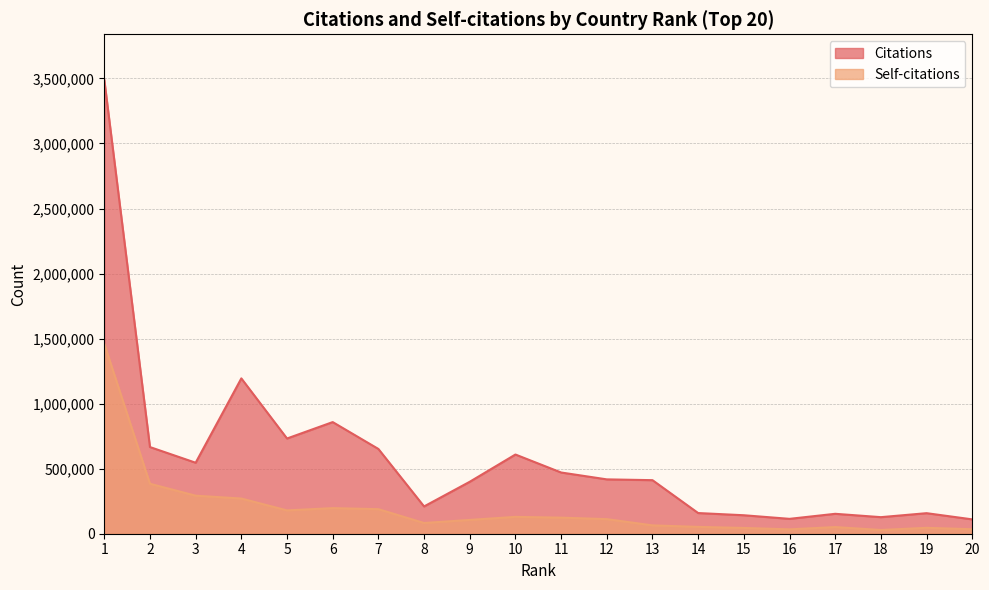

Which has a higher value, 7 or 6?

6